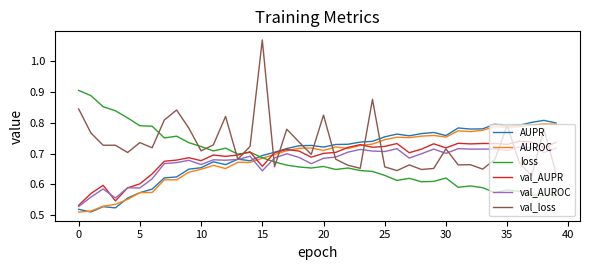

Does the chart have visible grid lines?

No